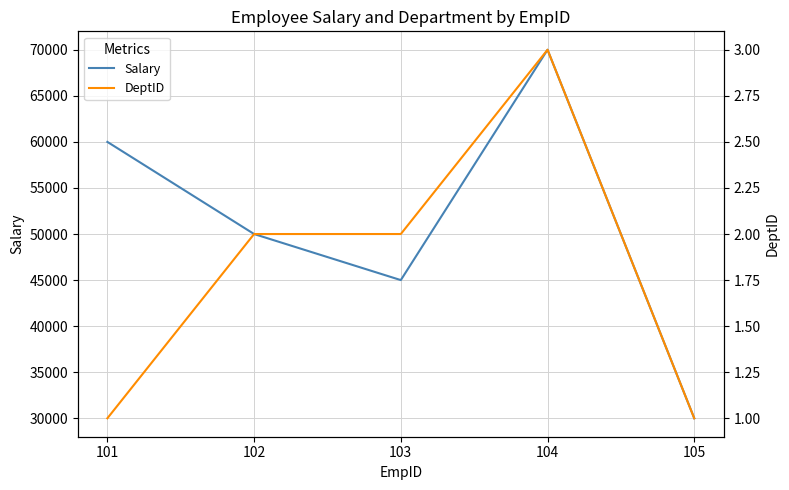

What is the value of the Salary point at the 4th from the left?

70000